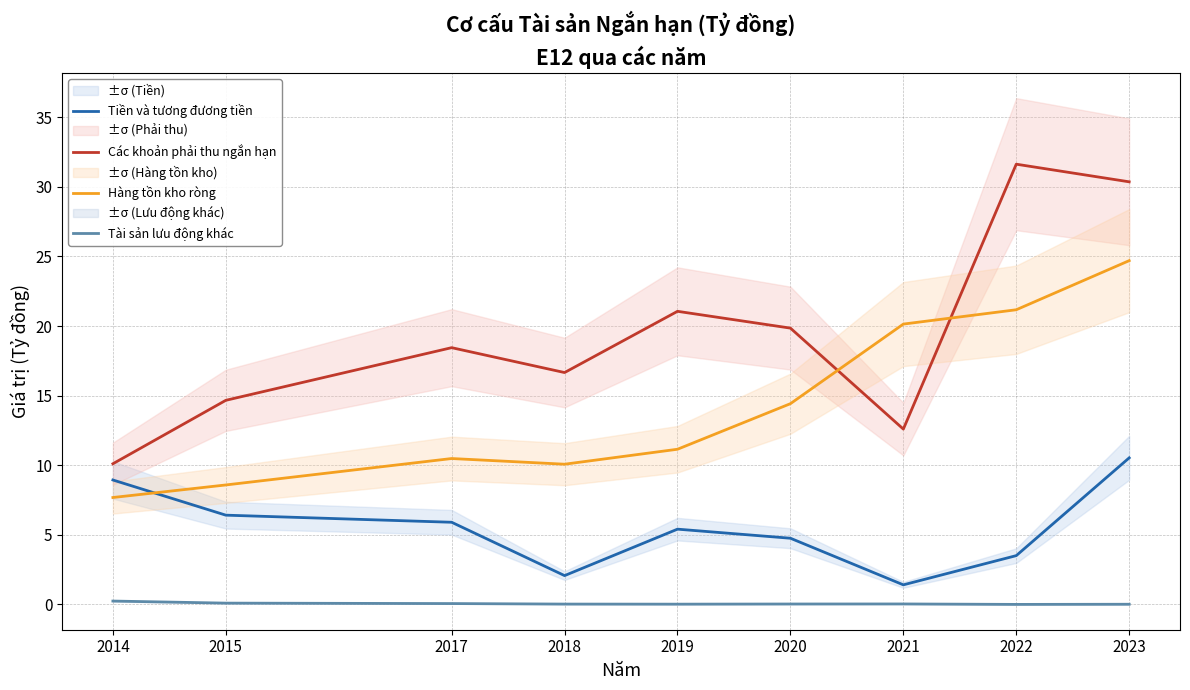

True or false: Tài sản lưu động khác has a value of 0.0 at 2019.

True